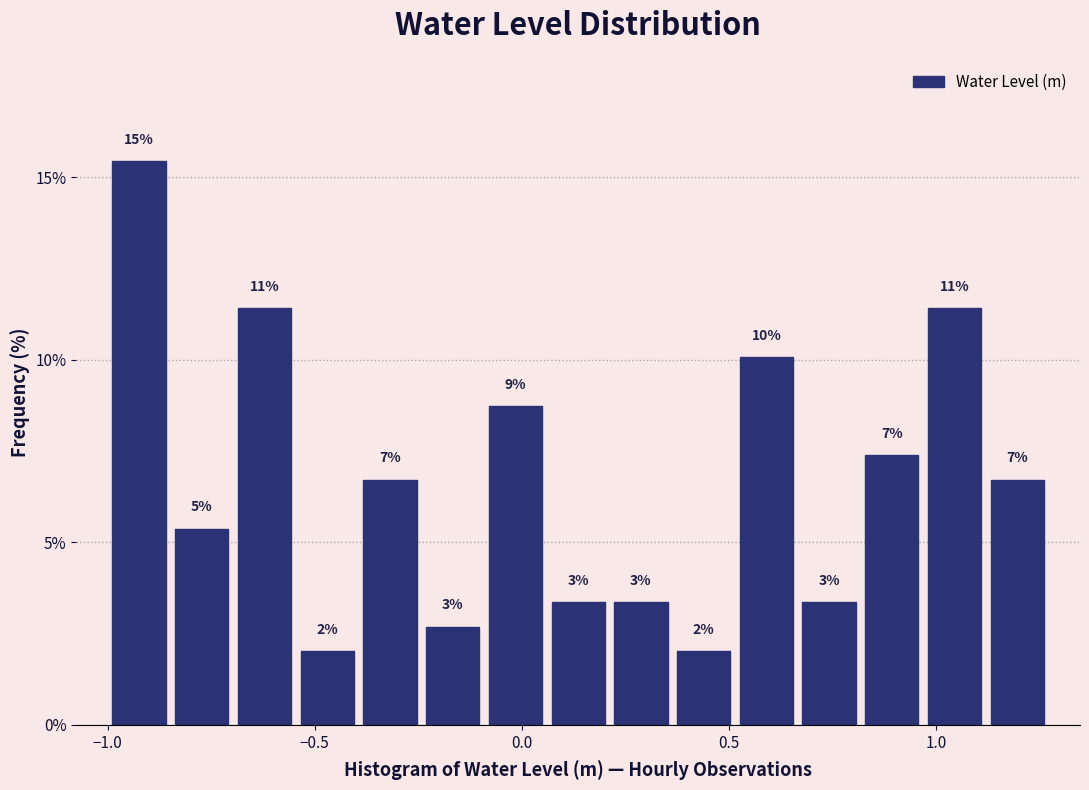

Read against the x-axis, roughly where is the centre of the tallest bar?

-0.90